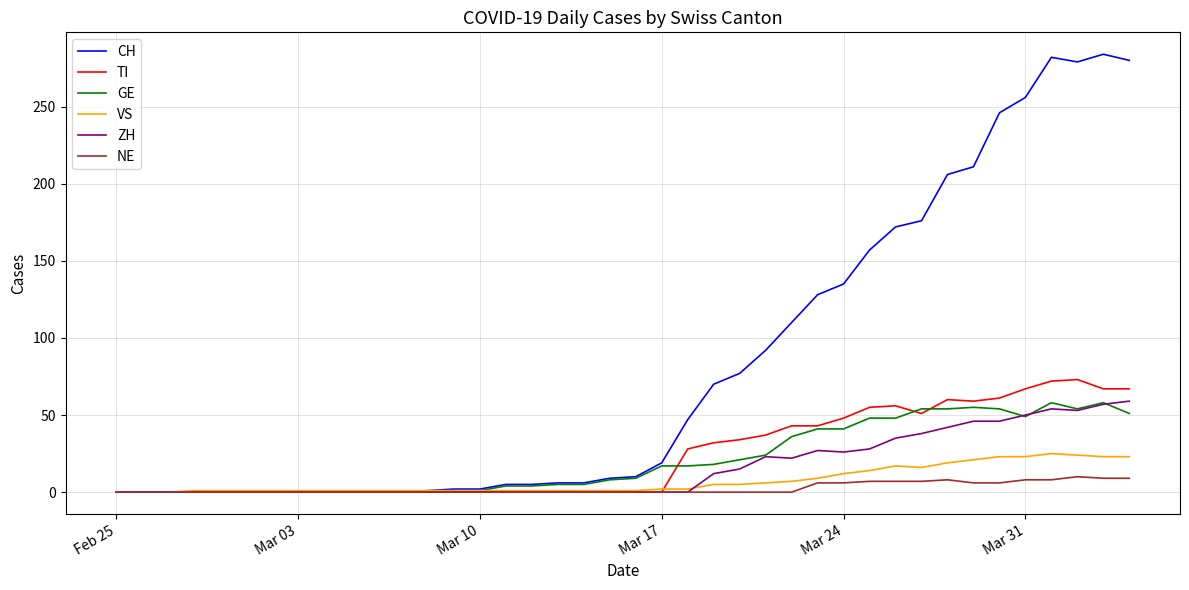

Which series has the widest spread of values?

CH